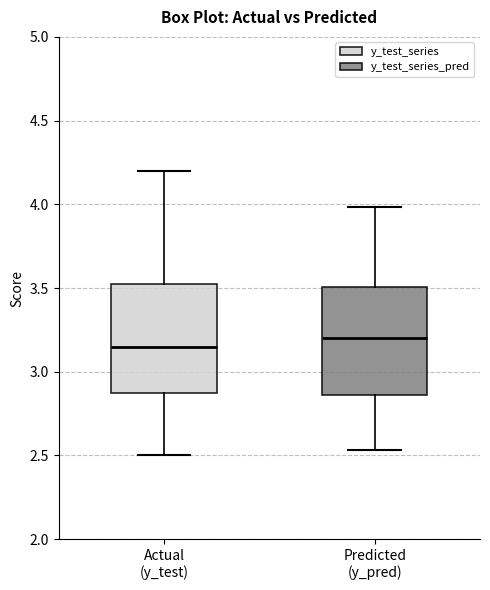

Where is the lower edge of the box for Actual (y_test) on the y-axis? The values are not printed on the chart, so give them approximately, as read against the axis.

2.90